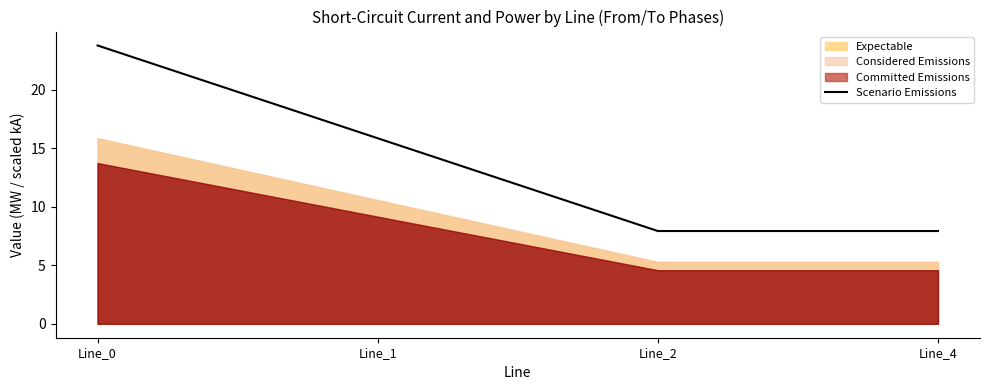

Where is the first local minimum?

Line_2